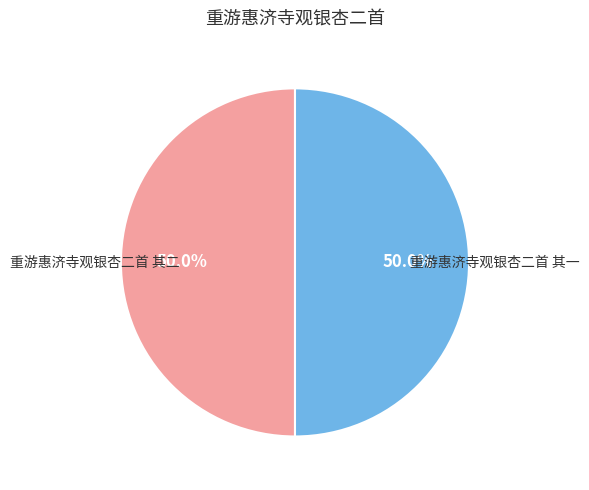

How many segments does this pie chart have?

2